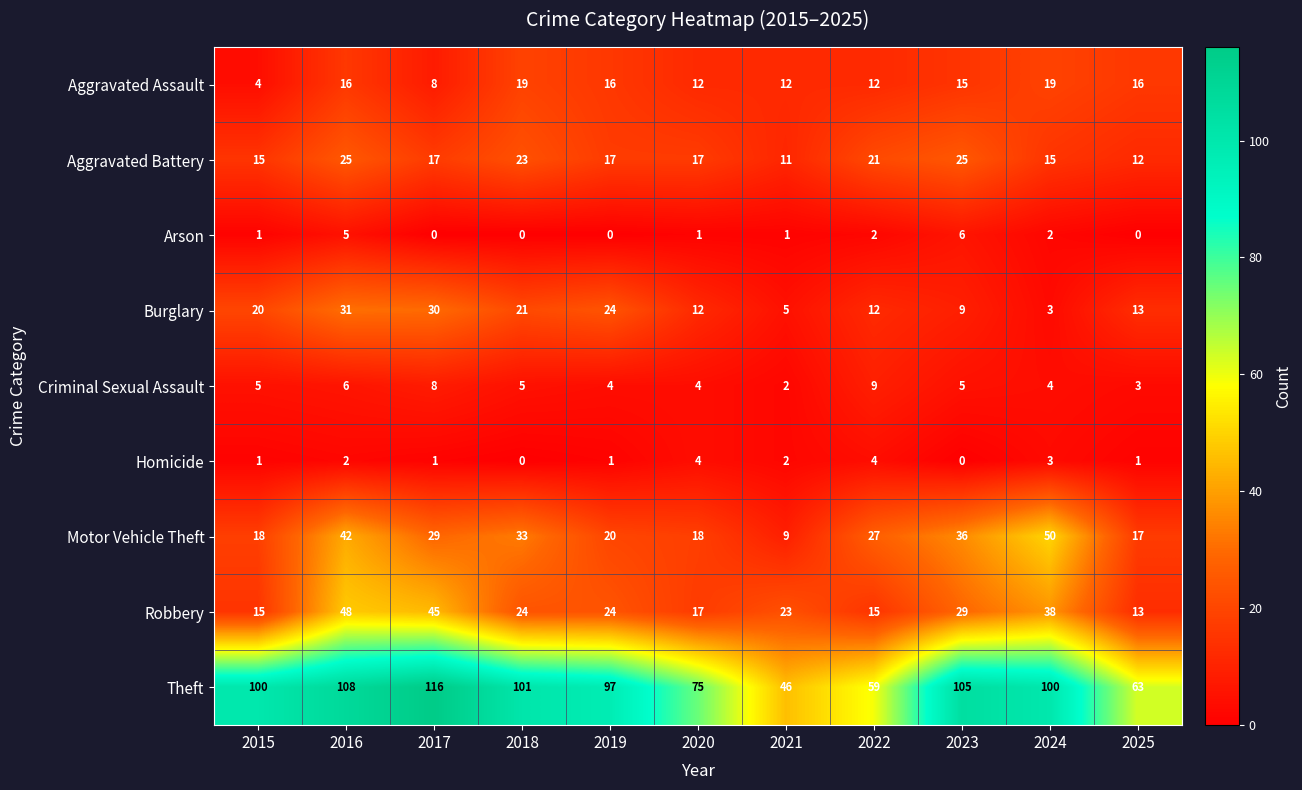

Rank the series by their maximum value, from lowest to highest.

Homicide, Arson, Criminal Sexual Assault, Aggravated Assault, Aggravated Battery, Burglary, Robbery, Motor Vehicle Theft, Theft